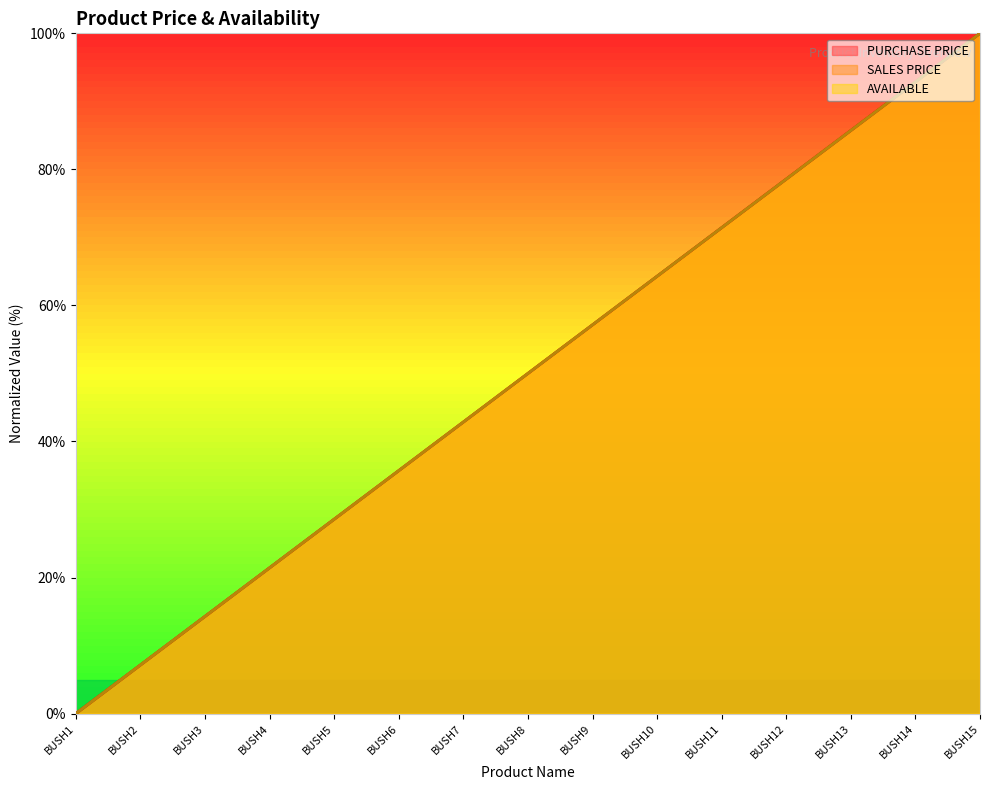

At which category does the chart reach its peak across all series?

BUSH15